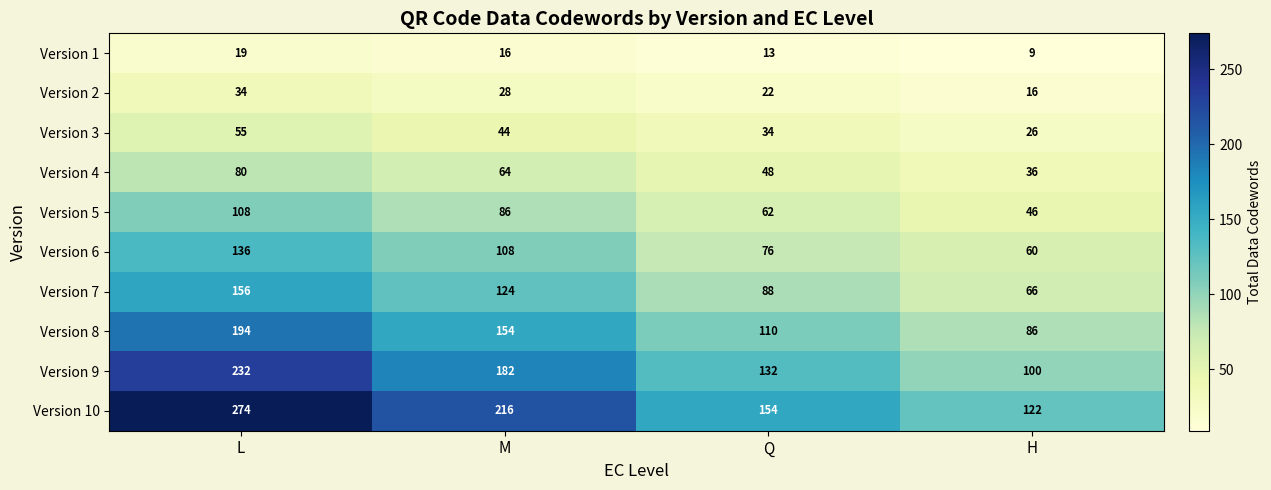

Rank the series by their maximum value, from lowest to highest.

Version 1, Version 2, Version 3, Version 4, Version 5, Version 6, Version 7, Version 8, Version 9, Version 10